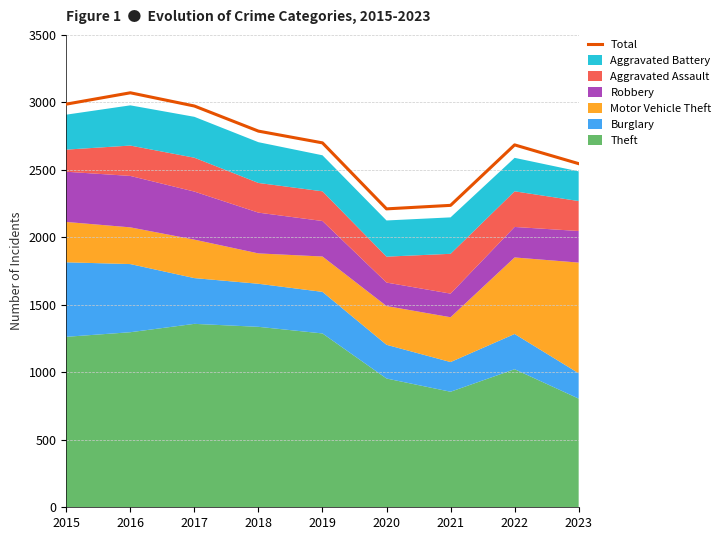

Where is the first local maximum?

2016